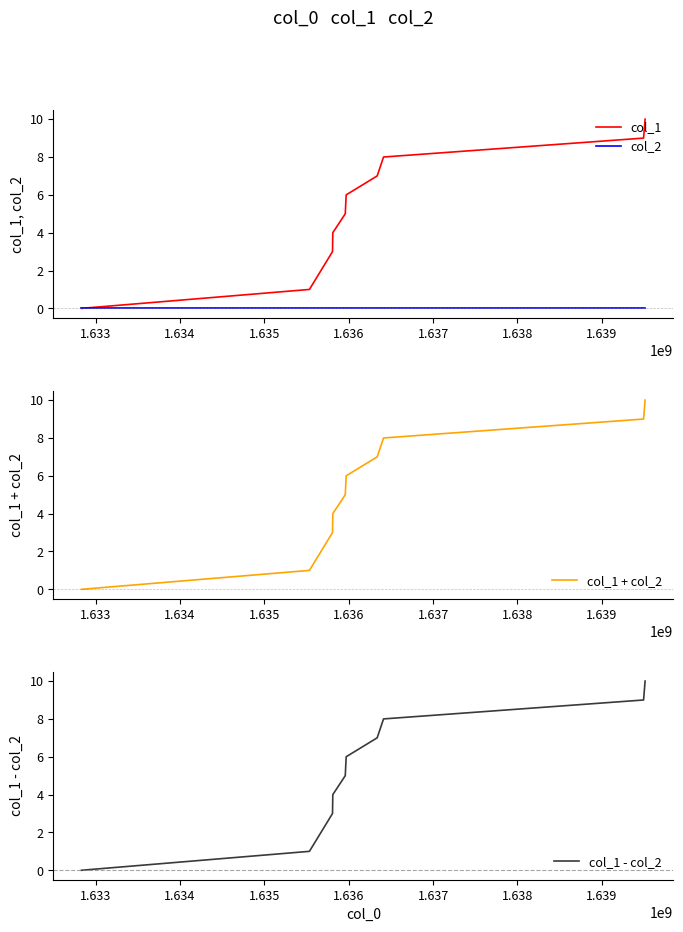

What is the difference between the maximum and minimum values in the col_1 series?

10